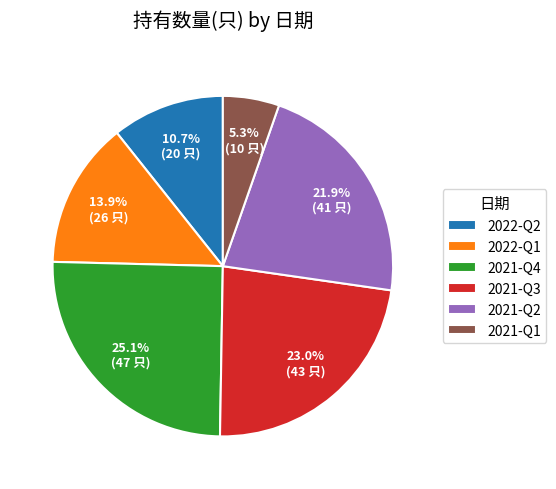

Do 2022-Q2 and 2021-Q2 together represent more than half of the pie?

No